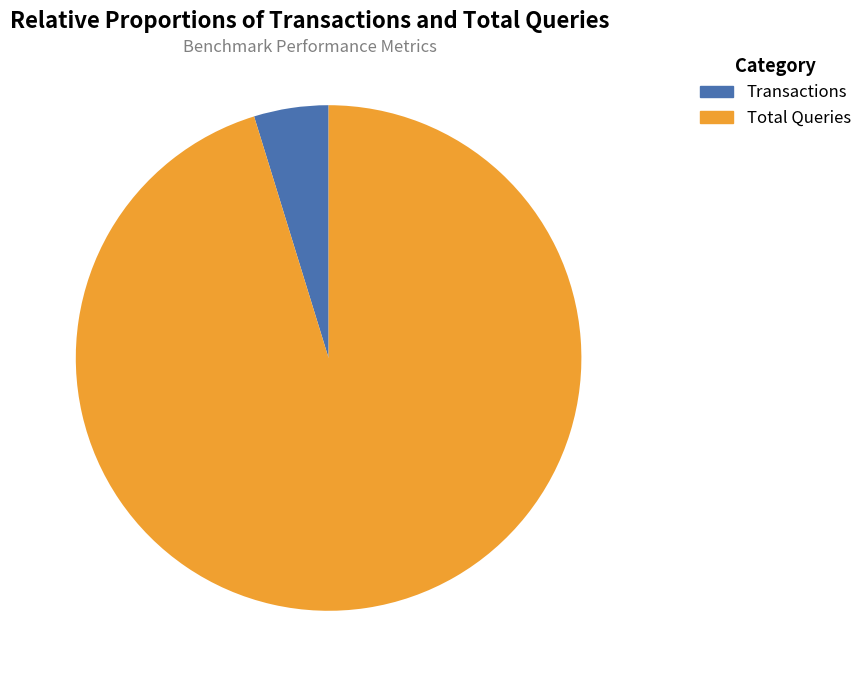

To the nearest percent, what is the combined percentage of Transactions and Total Queries?

100%